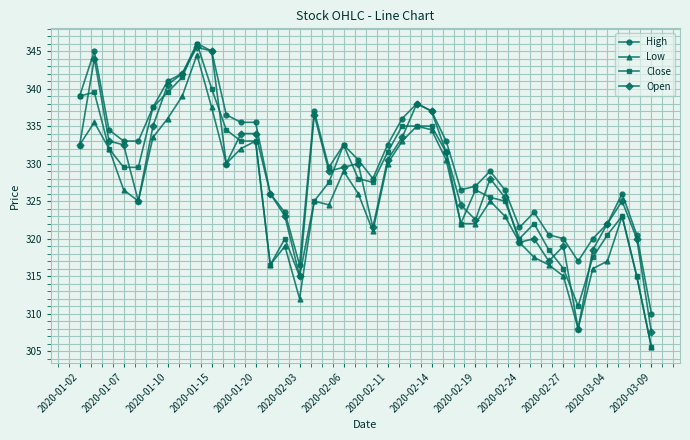

Which series has the largest total across all categories?

High